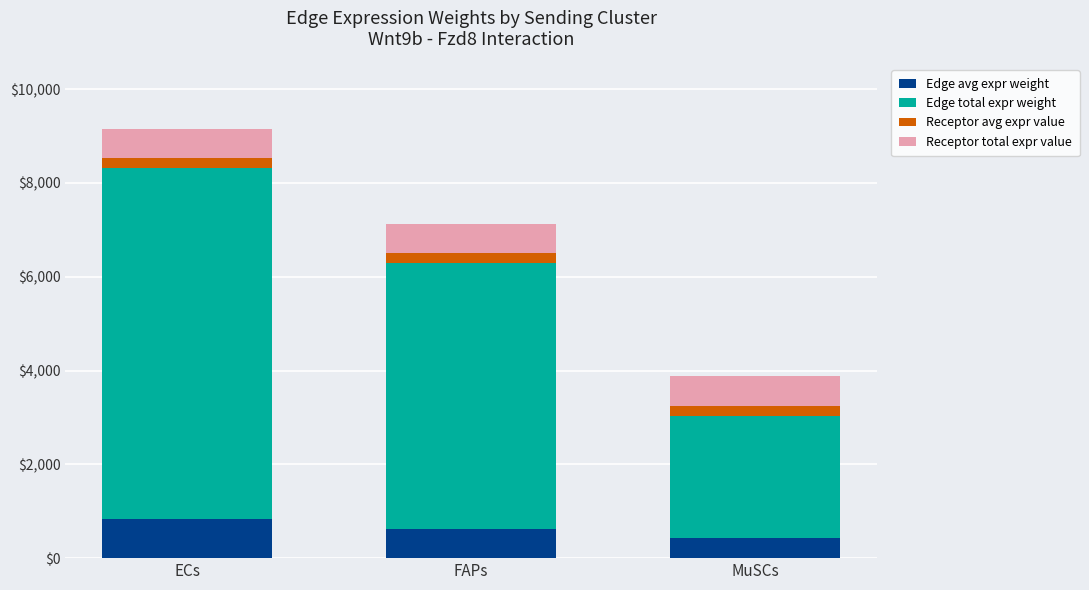

What is the sum of all Edge avg expr weight values?

1893.6